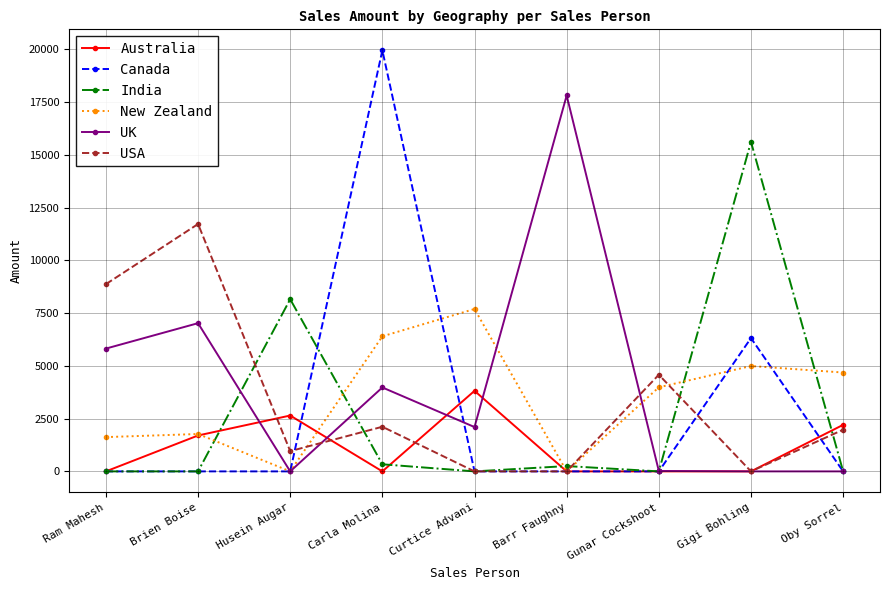

At how many categories does at least one series exceed 9141?

4